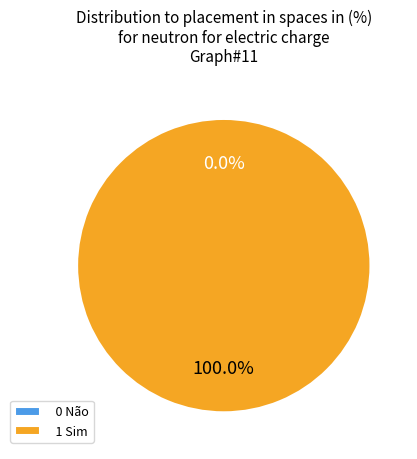

Does 1 Sim represent more than half of the total?

Yes